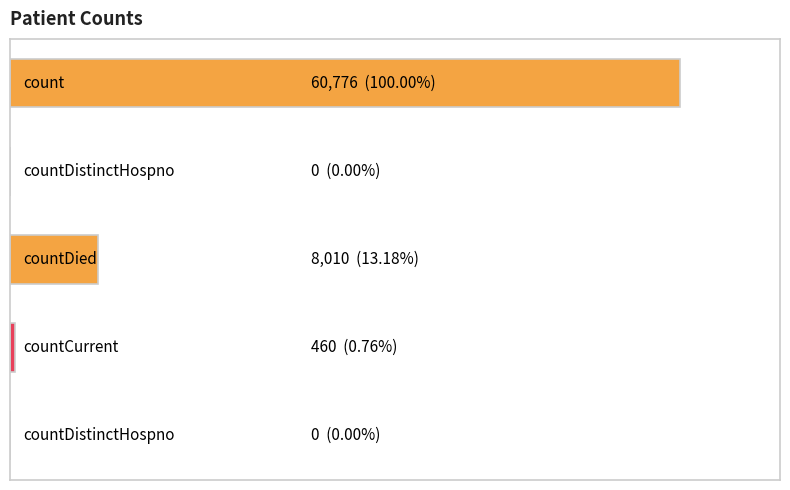

What is the difference between the maximum and minimum values?

60776